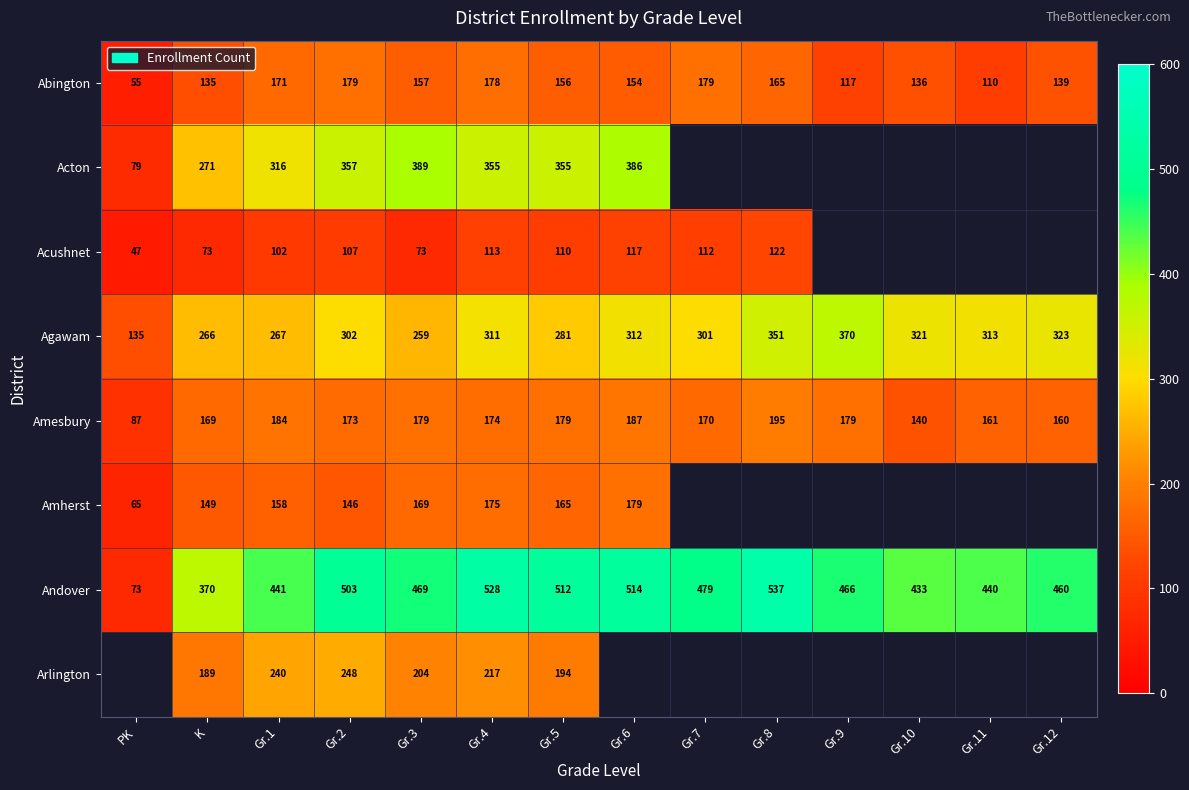

What is the total value across all series at Gr.2?

2015